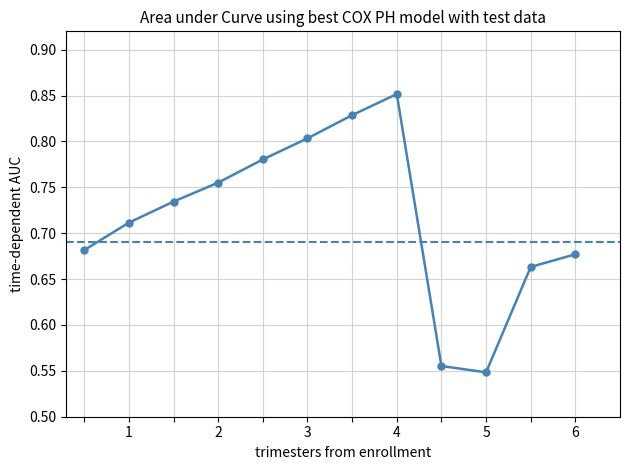

What is the difference between the second highest and minimum values?

0.3